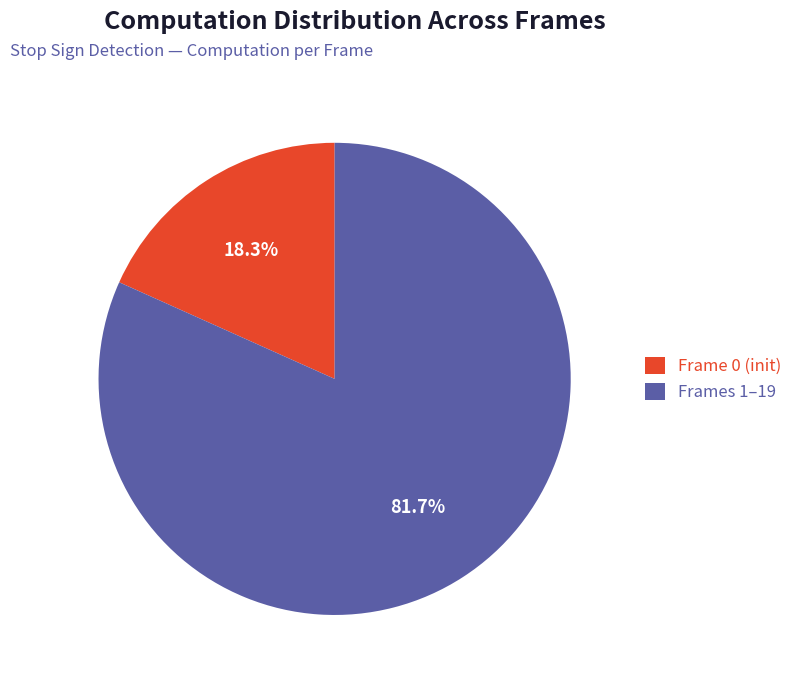

What percentage is NOT represented by Frame 0 (init)?

81.7%